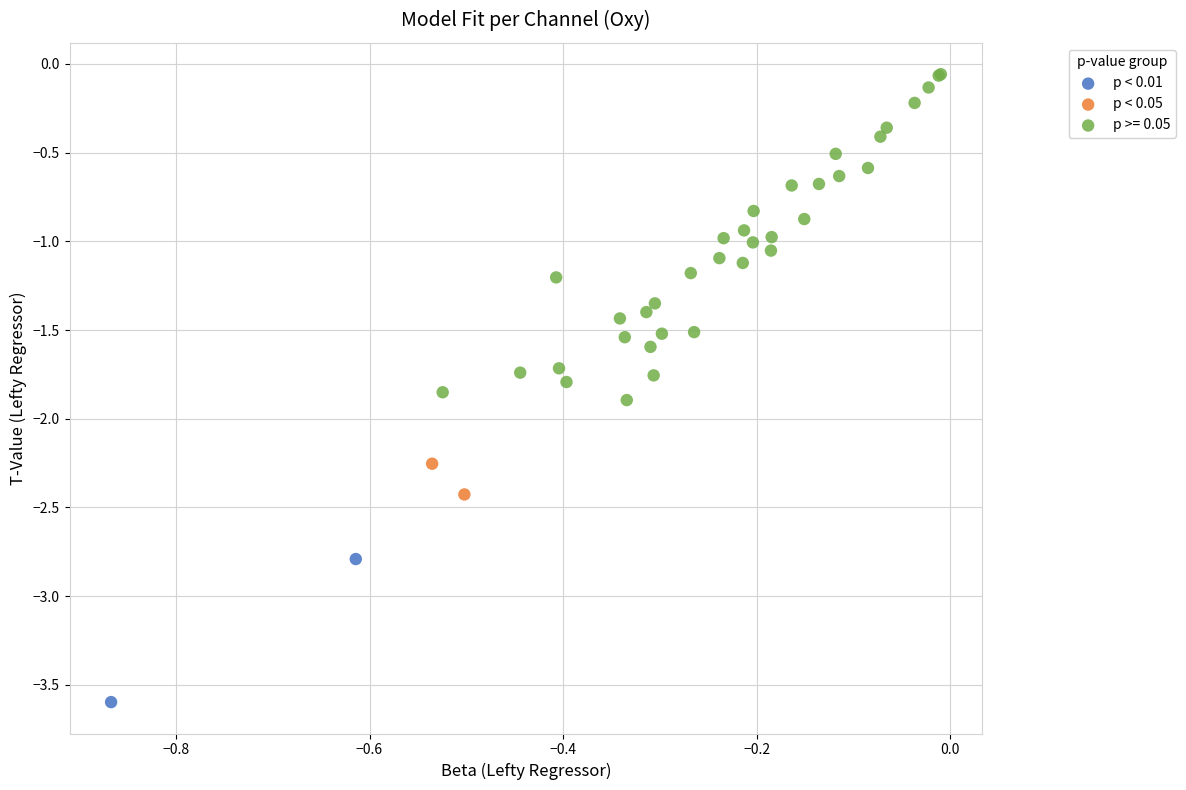

What are all the series names shown in the legend?

p < 0.01, p < 0.05, p >= 0.05